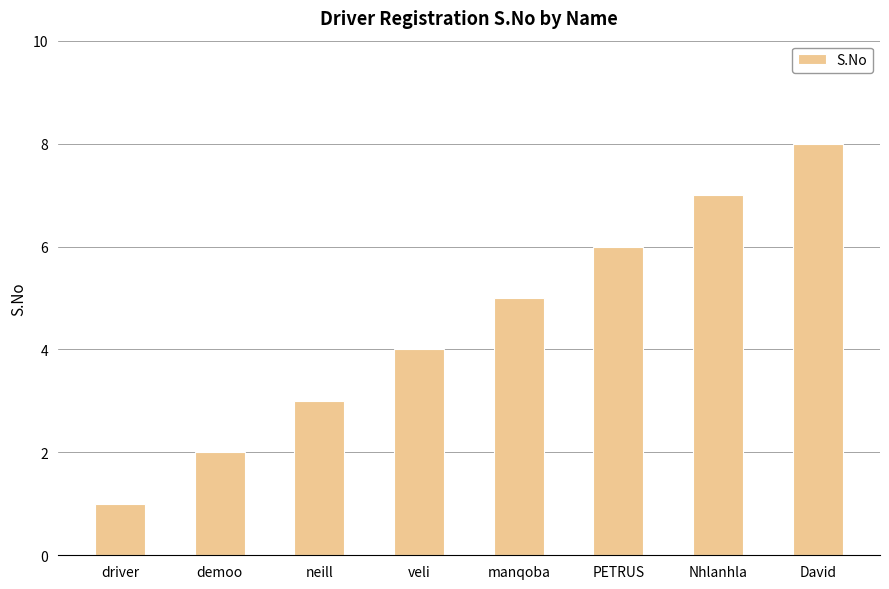

Reading right to left, list all the values displayed in this chart.

8	7	6	5	4	3	2	1